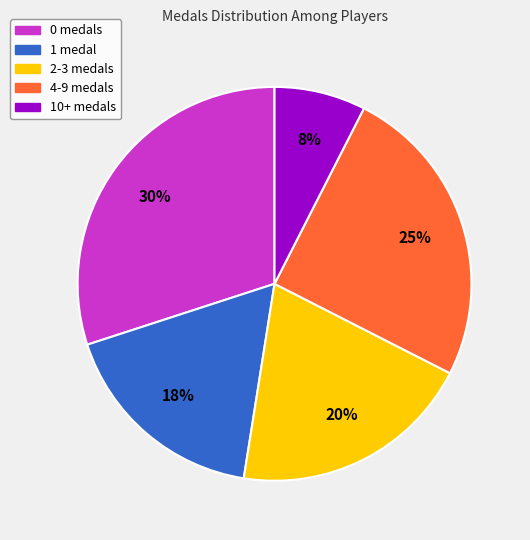

Is there a majority slice in this chart?

No